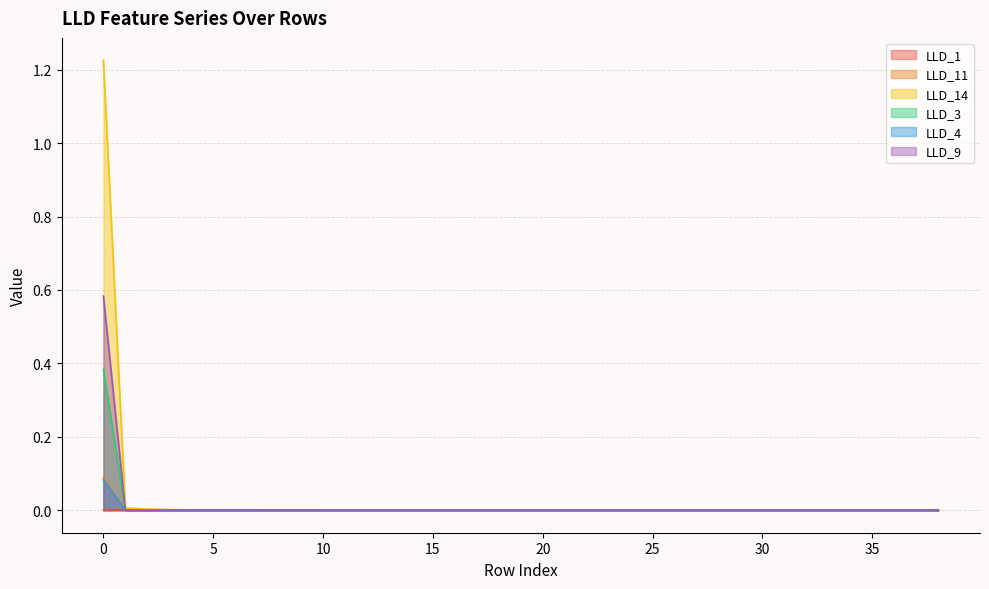

How many interior local peaks does the LLD_1 series have?

3